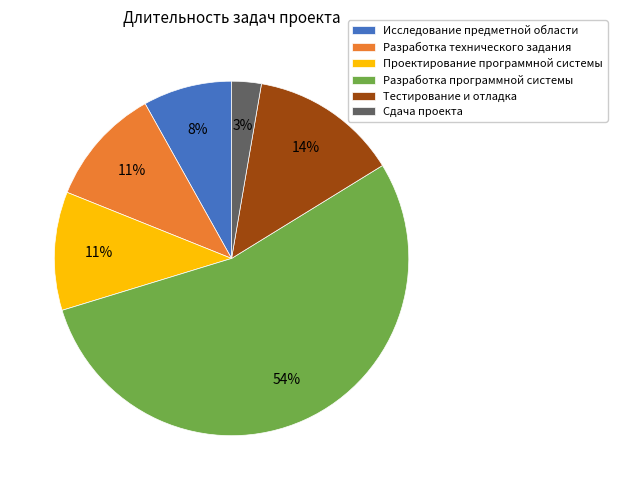

Approximately how many times larger is the value at Сдача проекта compared to Разработка программной системы?

0.1